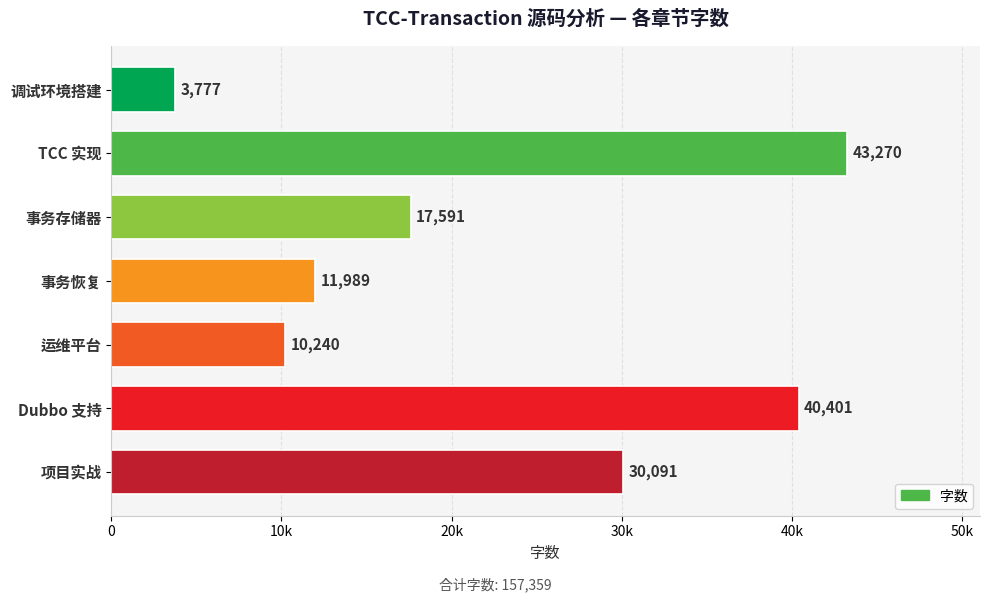

Are the bars horizontal?

Yes